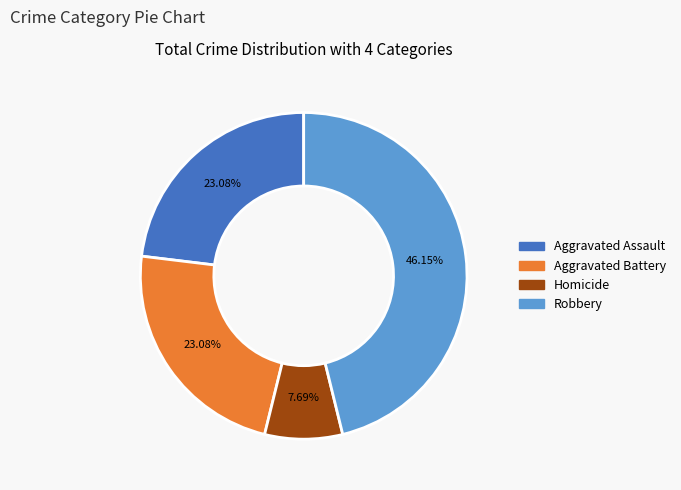

Does any single category account for the majority?

No